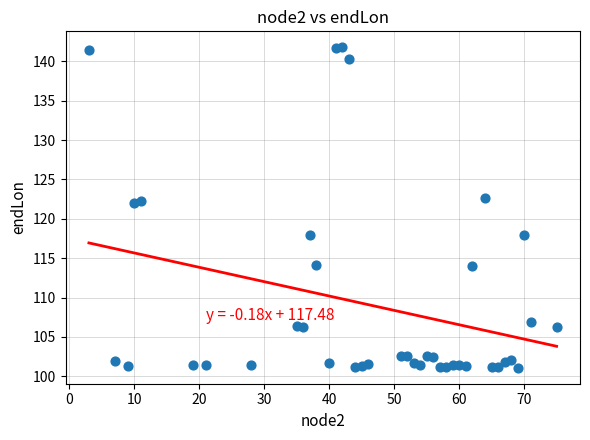

What is the range of Y values (max minus min)?

40.7